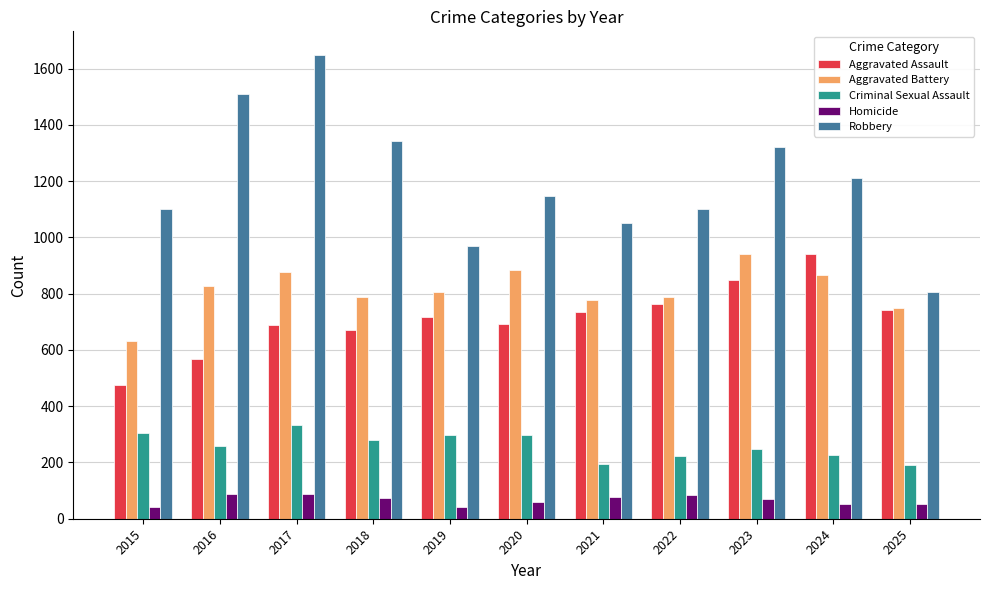

How many values in the Robbery series are below 1148?

5